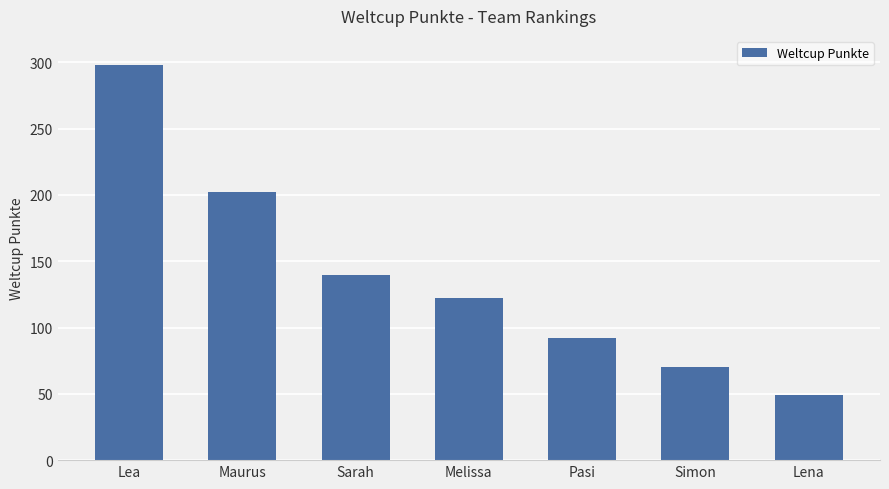

What is the sum of all values?

973